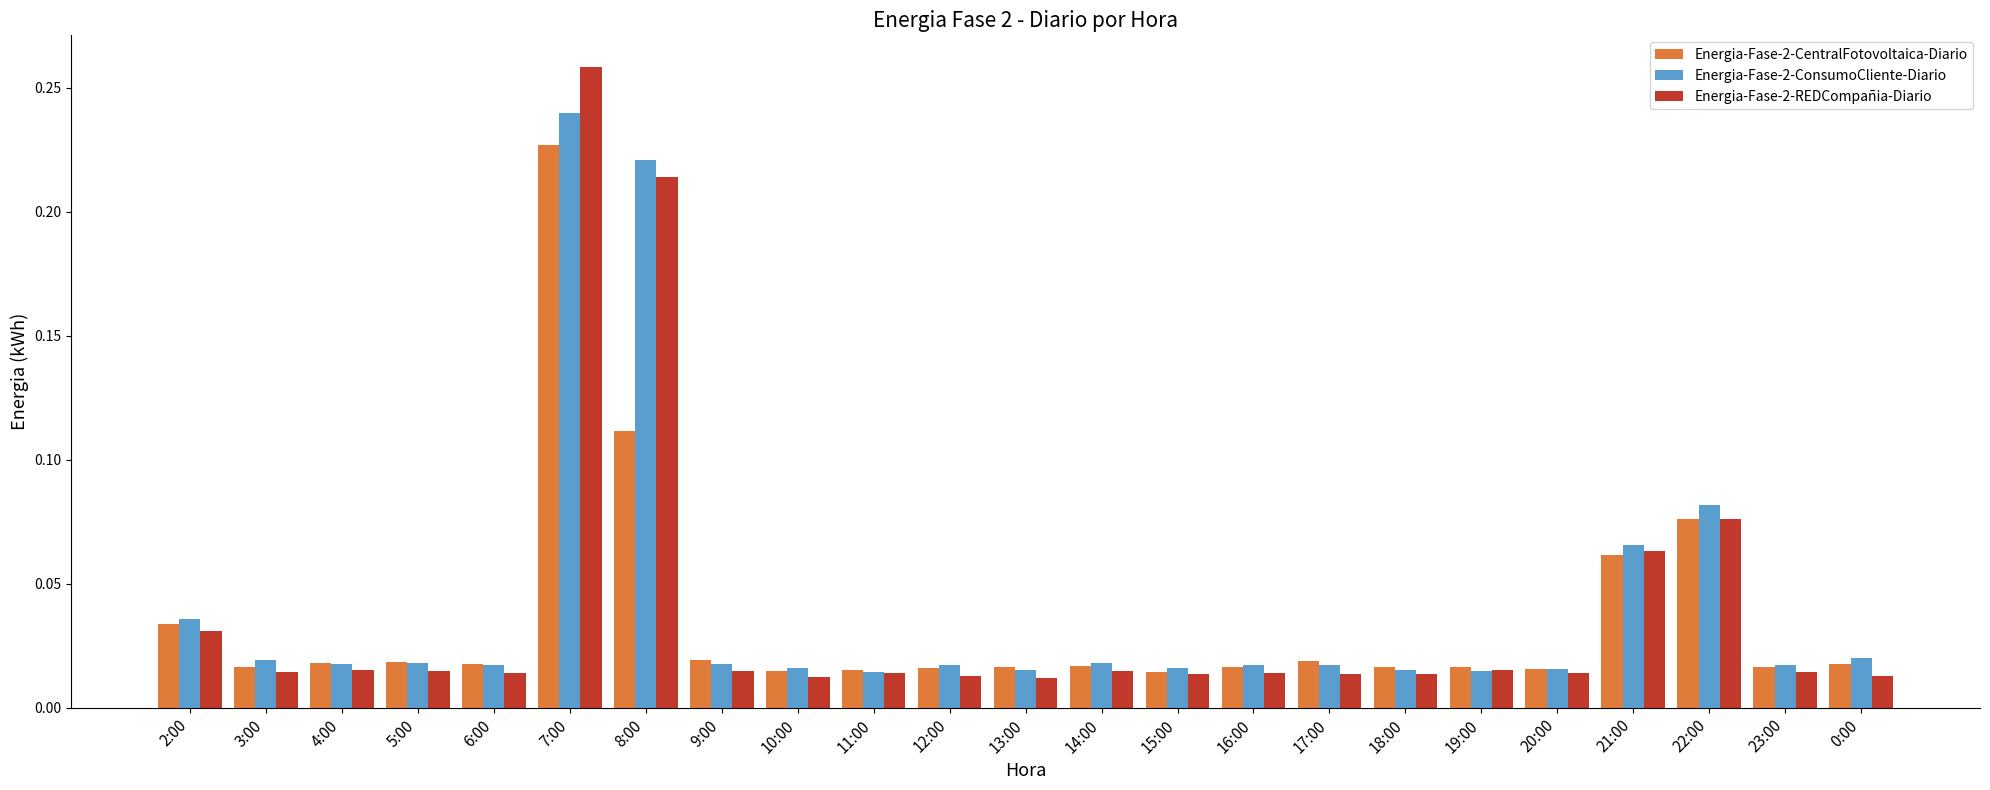

Rank the series by their maximum value, from highest to lowest.

Energia-Fase-2-REDCompañia-Diario, Energia-Fase-2-ConsumoCliente-Diario, Energia-Fase-2-CentralFotovoltaica-Diario